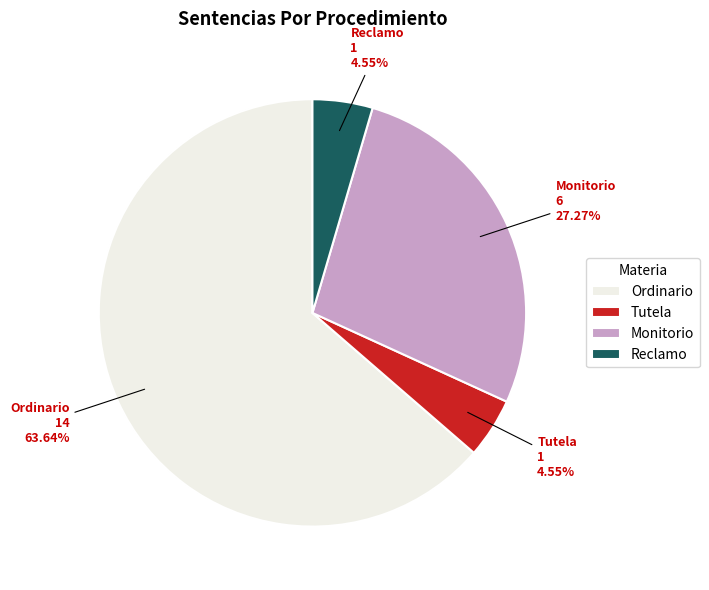

Count the number of slices in the pie.

4